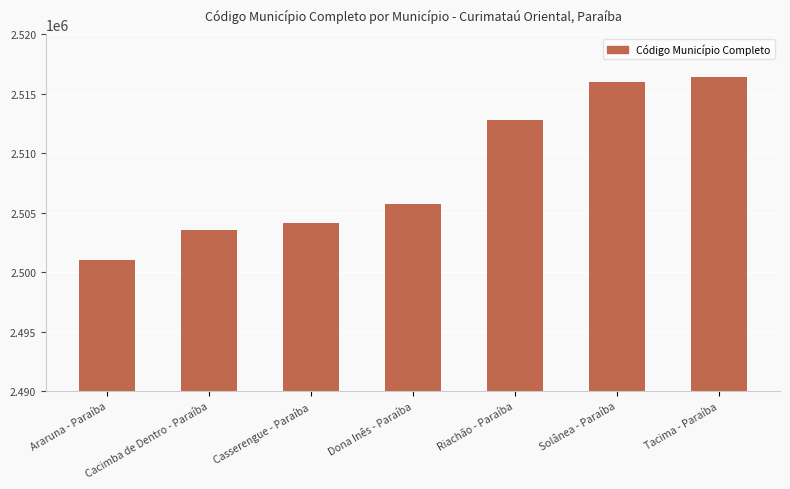

Approximately how many times larger is the value at Dona Inês - Paraíba compared to Riachão - Paraíba?

1.0